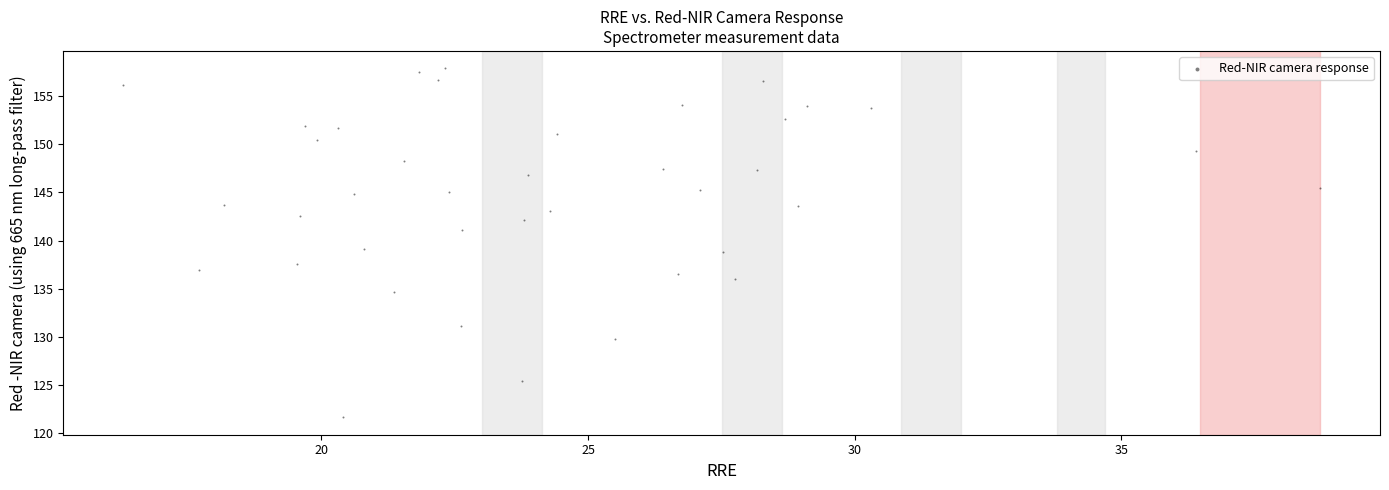

What is the range of X values (max minus min)?

22.4